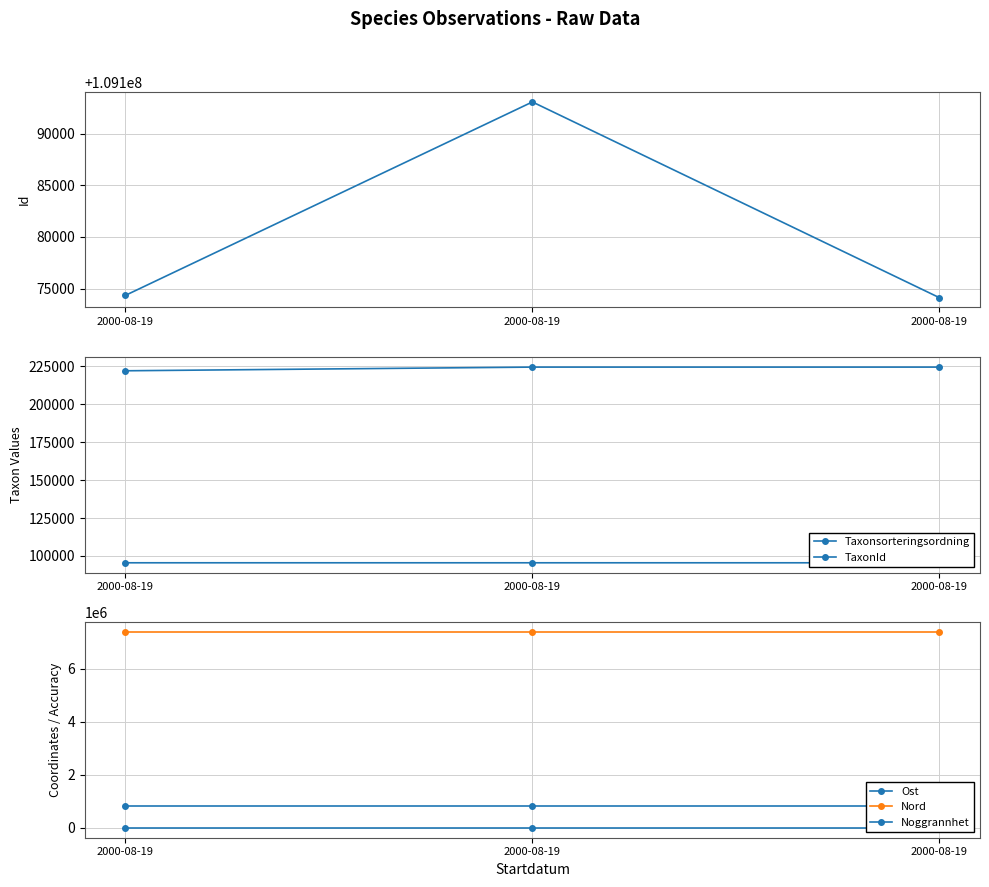

Reading left to right, extract all data points from this chart.

Id: 2000-08-19=109174342.0	2000-08-19=109193076.0	2000-08-19=109174120.0
Taxonsorteringsordning: 2000-08-19=95525.0	2000-08-19=95521.0	2000-08-19=95524.0
TaxonId: 2000-08-19=221941.0	2000-08-19=224363.0	2000-08-19=224365.0
Ost: 2000-08-19=813376.2	2000-08-19=813376.2	2000-08-19=813376.2
Nord: 2000-08-19=7386643.7	2000-08-19=7386643.7	2000-08-19=7386643.7
Noggrannhet: 2000-08-19=100.0	2000-08-19=100.0	2000-08-19=100.0